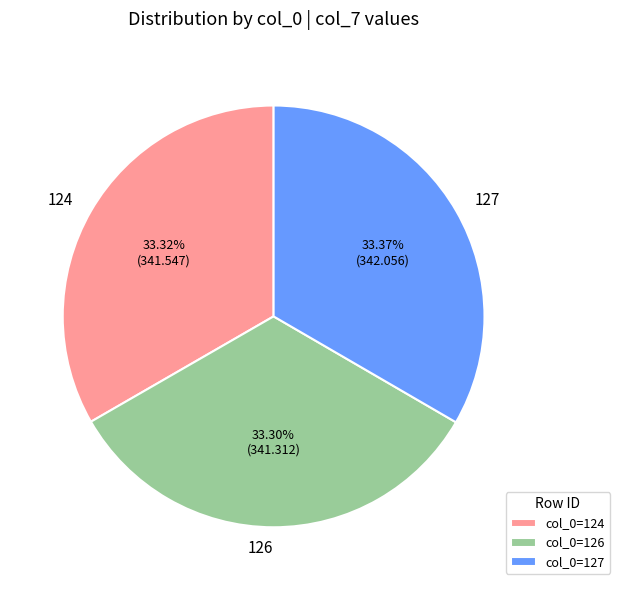

How much of the chart is everything except 127?

66.6%